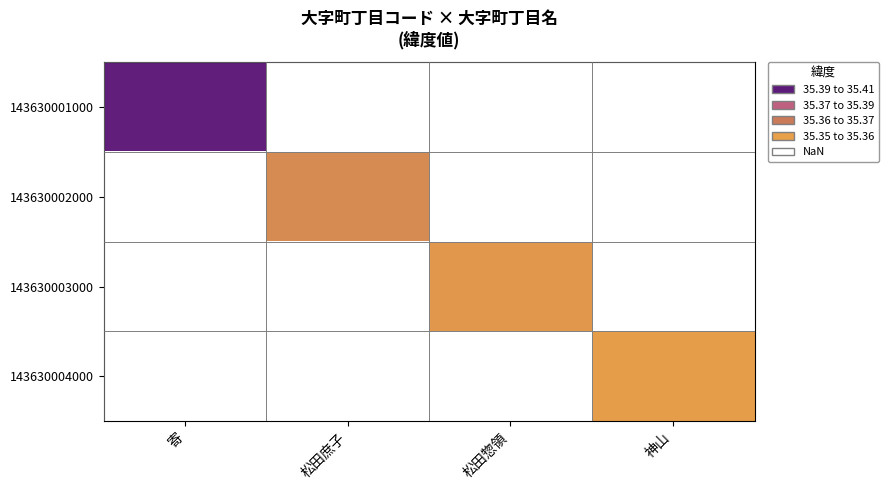

At how many categories does at least one series exceed 35?

4